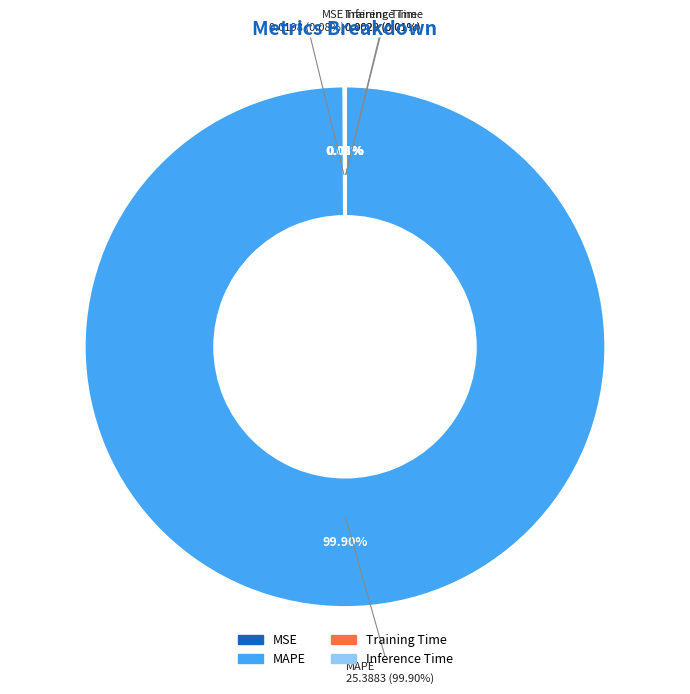

What is the largest slice in the pie chart?

MAPE